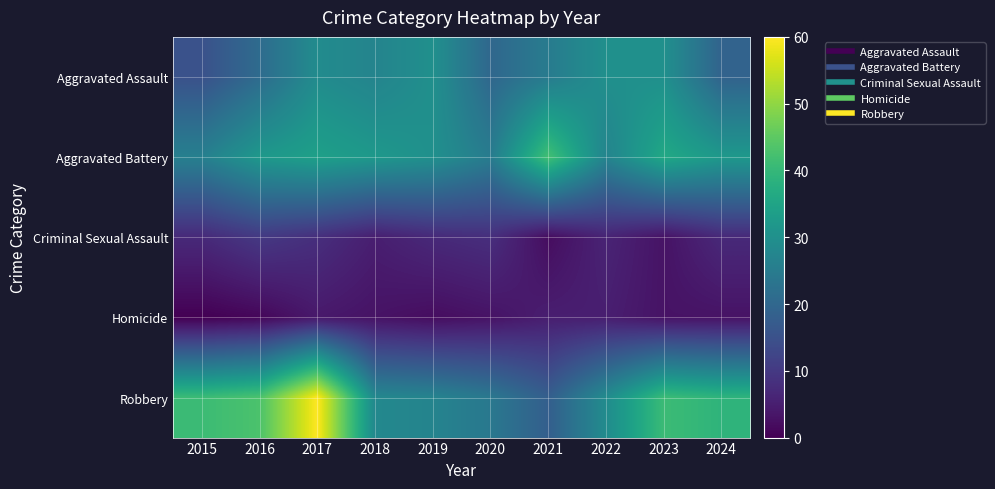

What is the total value across all series at 2024?

100